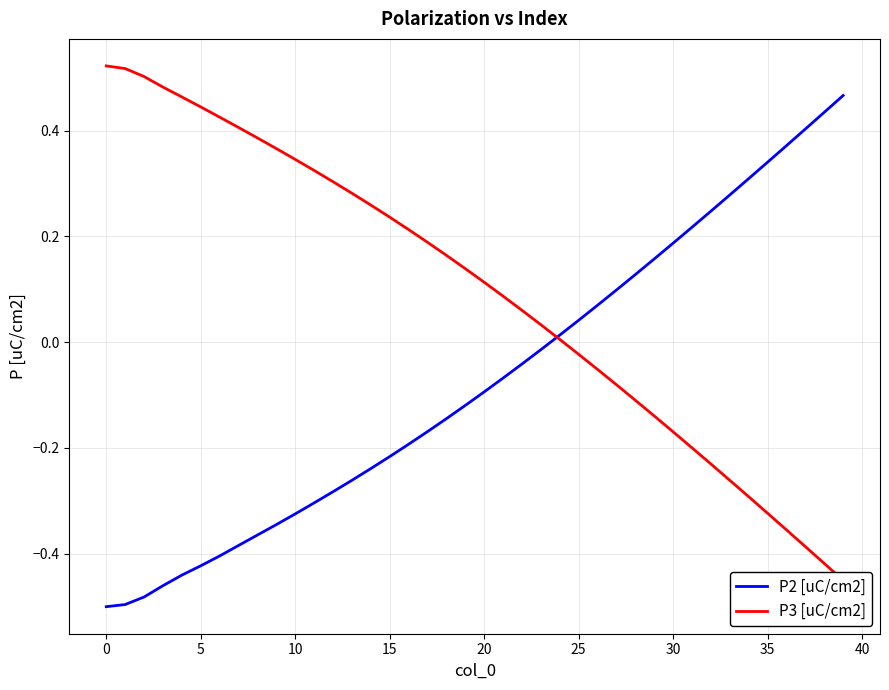

List the series in order of their overall mean, lowest first.

P2 [uC/cm2], P3 [uC/cm2]